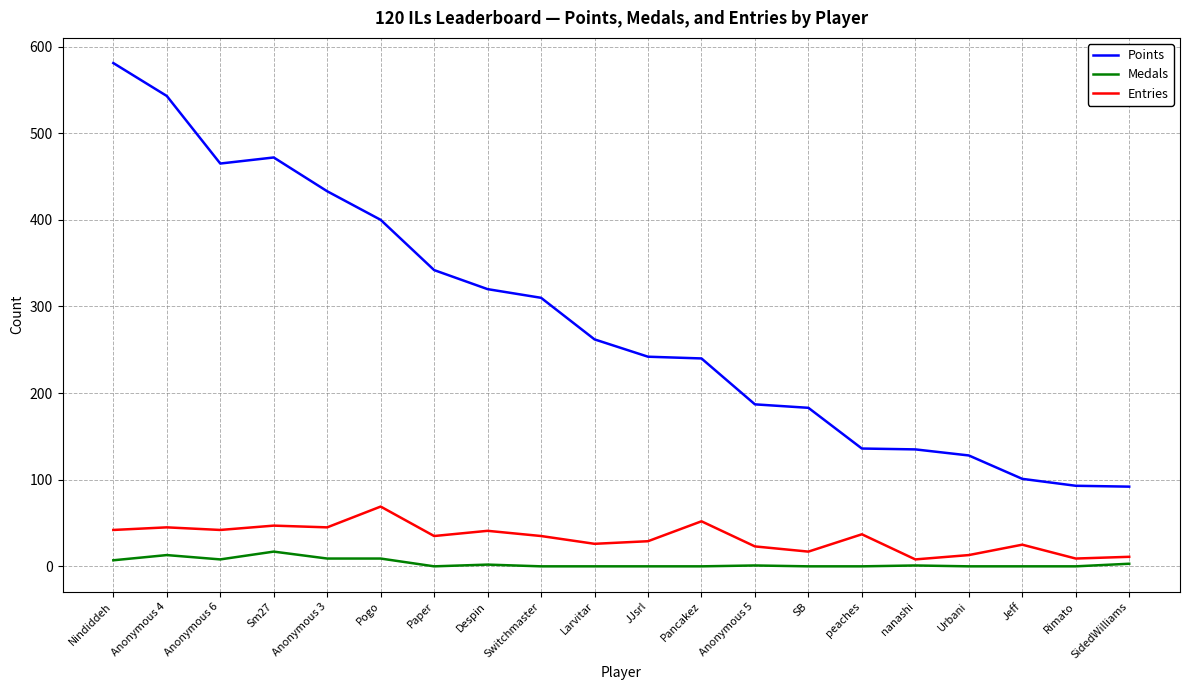

Which series has the largest range (max minus min)?

Points